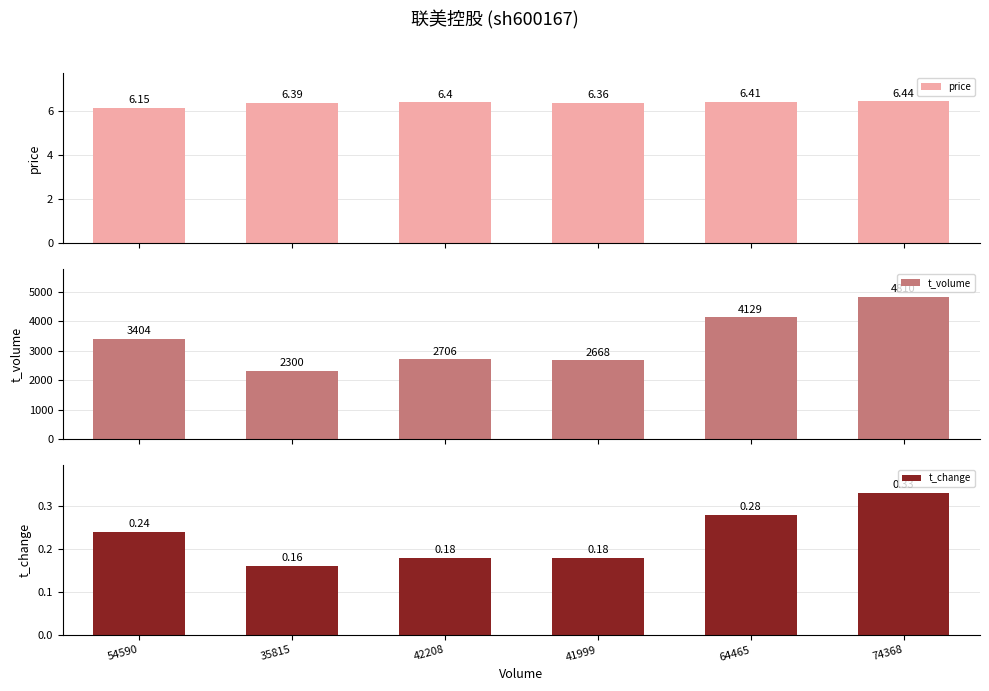

At how many categories does at least one series exceed 460?

6